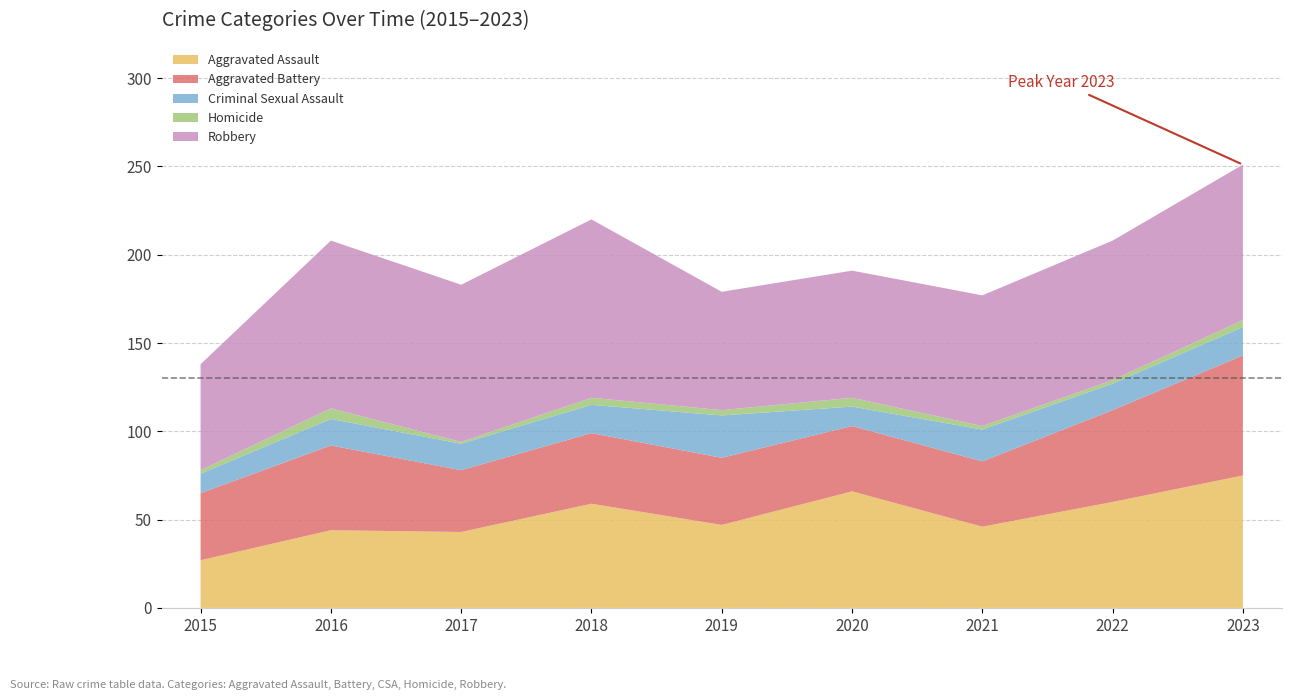

Reading right to left, extract all data points from this chart.

Aggravated Assault: 75	60	46	66	47	59	43	44	27
Aggravated Battery: 68	52	37	37	38	40	35	48	38
Criminal Sexual Assault: 16	15	18	11	24	16	15	15	11
Homicide: 4	2	2	5	3	4	1	6	2
Robbery: 88	79	74	72	67	101	89	95	60